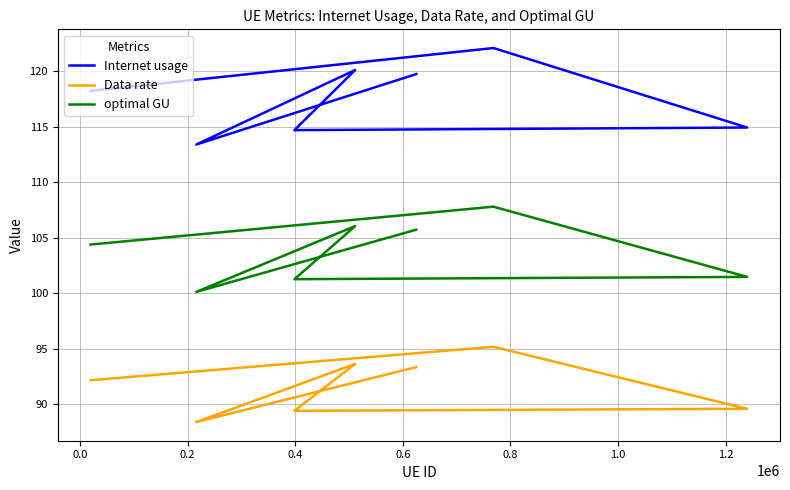

What is the spread (max minus min) of values at 0.8?

26.9